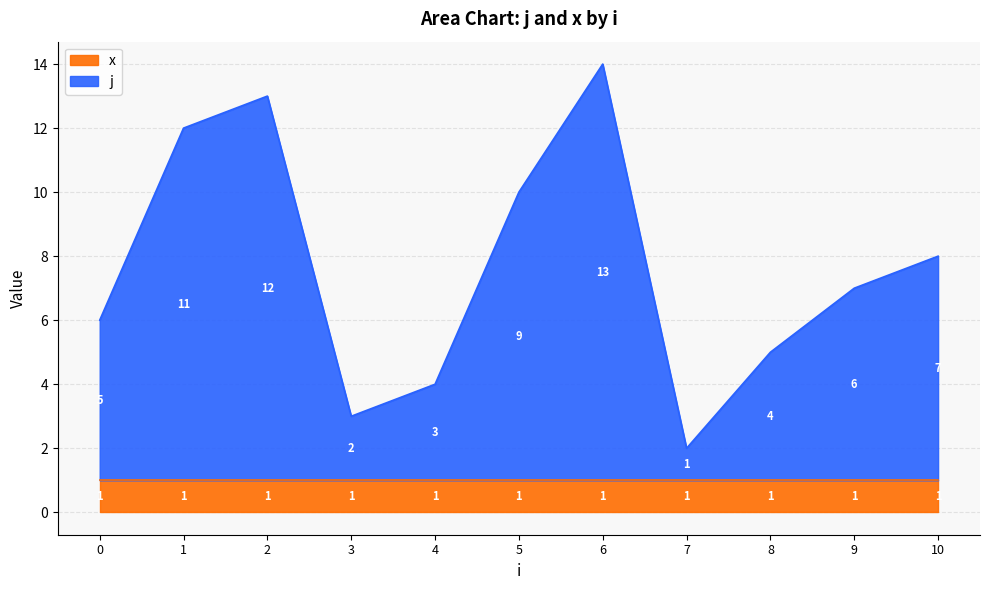

List the labels in order of value, largest first.

6, 2, 1, 5, 10, 9, 0, 8, 4, 3, 7